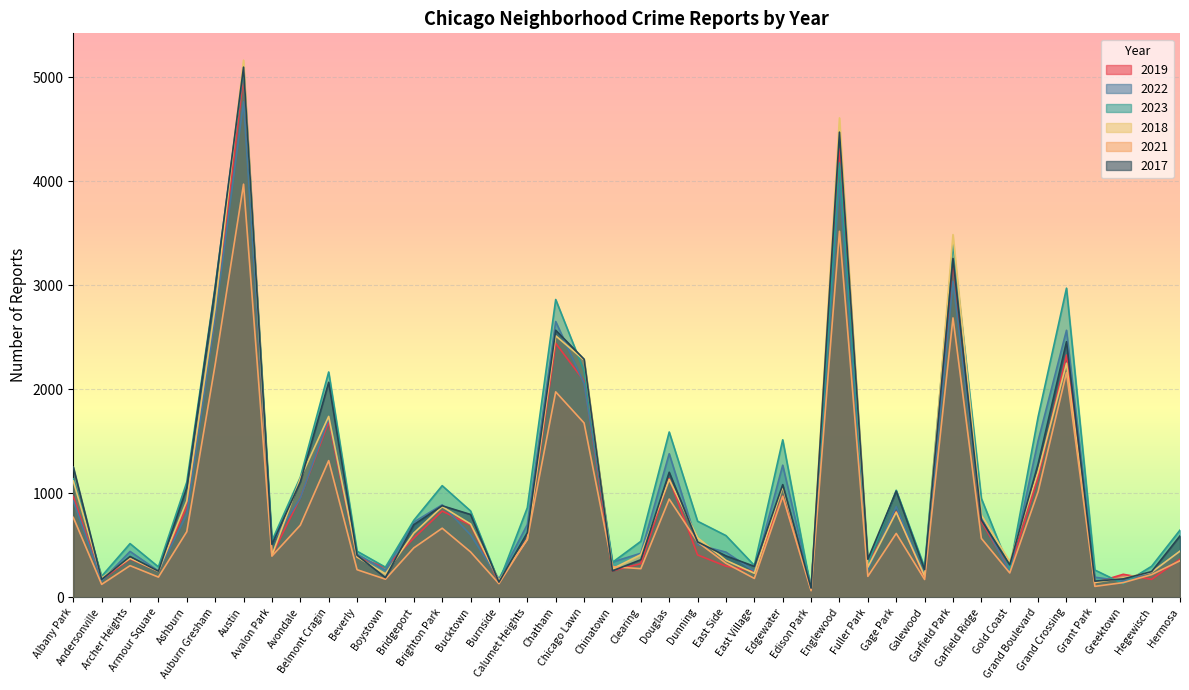

True or false: 2022 has a value of 953 at Avondale.

True